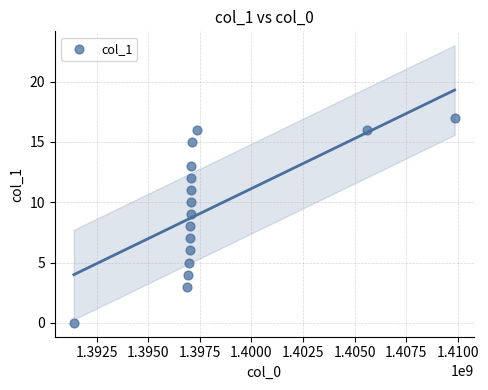

What is the range of Y values (max minus min)?

17